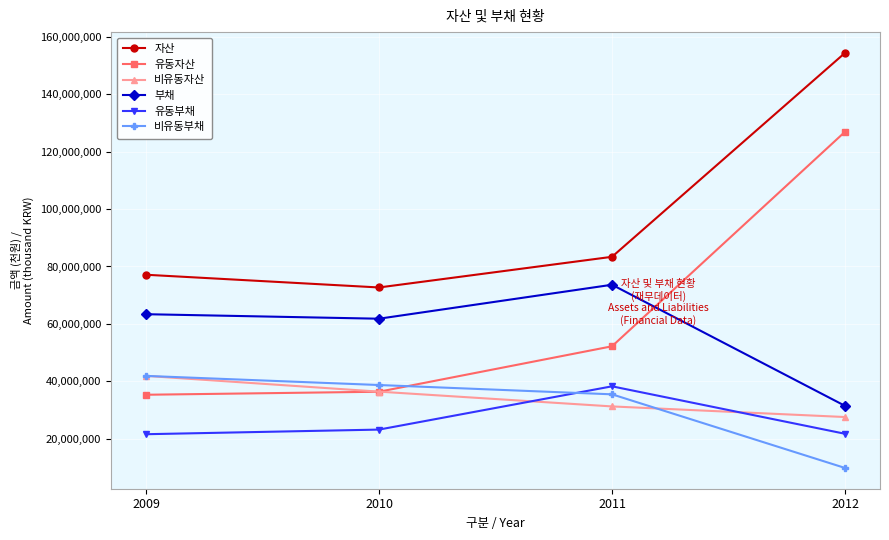

How many distinct data groups are displayed?

6